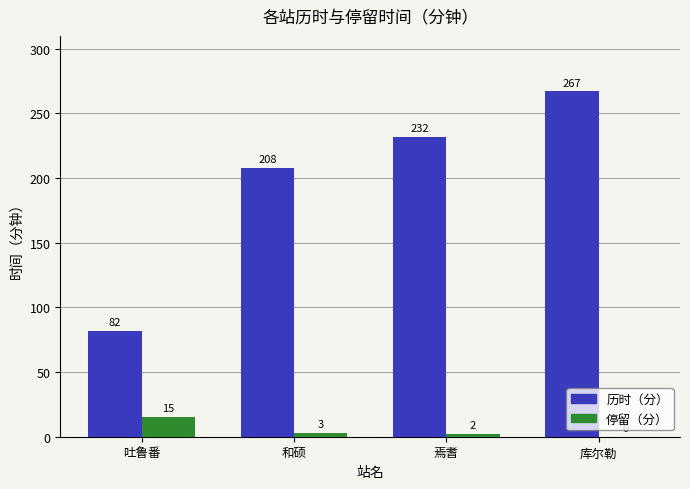

Which category has the highest value in the 历时（分） series?

库尔勒